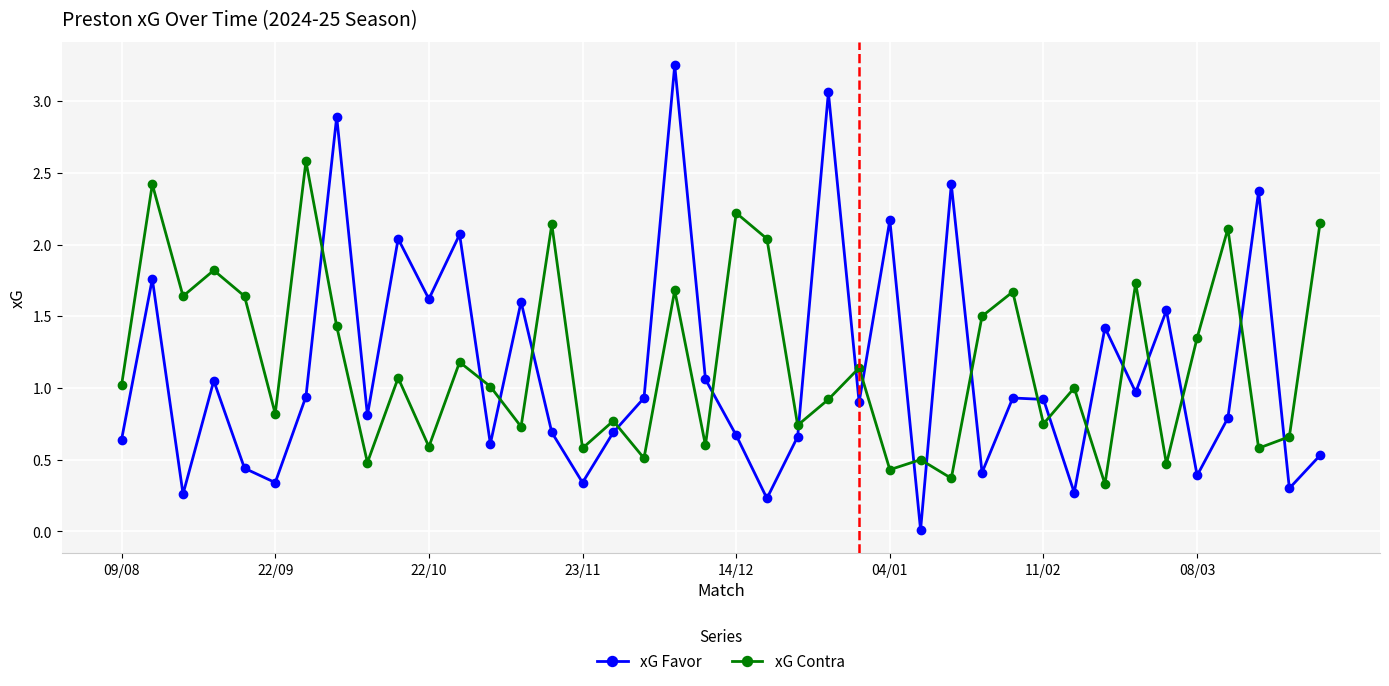

What is the sum of all xG Favor values?

45.0